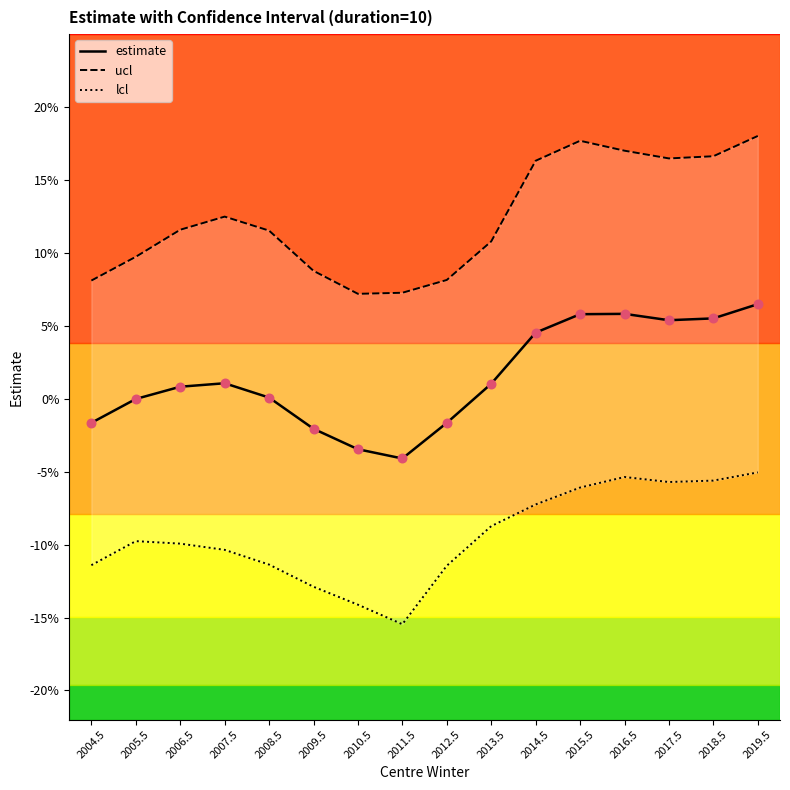

Which series reaches the maximum Y coordinate?

ucl